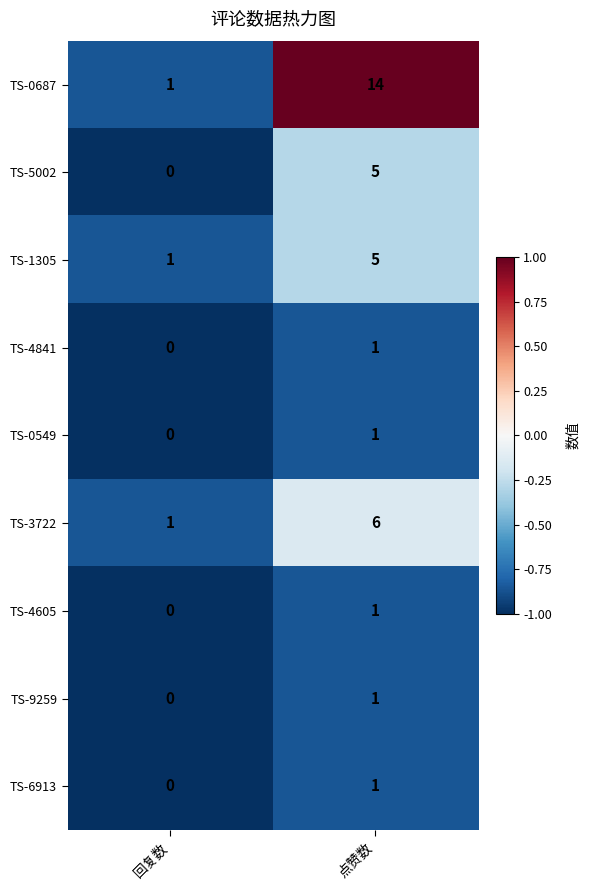

Which series has the widest spread of values?

TS-0687